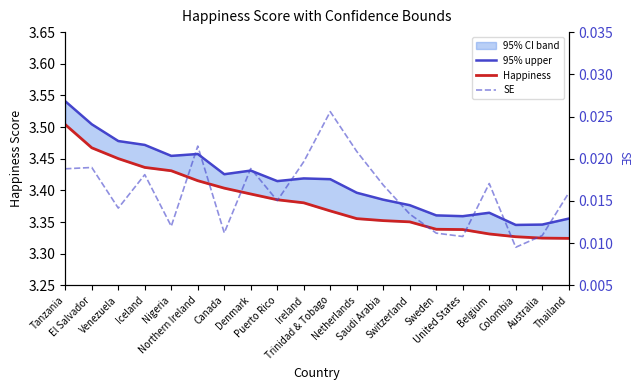

Which category has the lowest value across all series?

Colombia